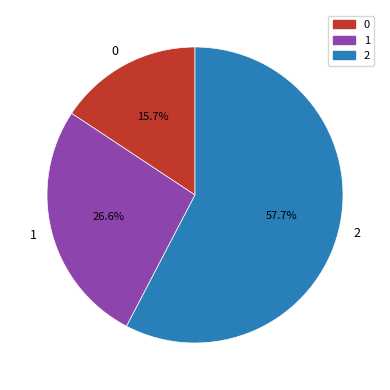

How many slices are in this pie chart?

3